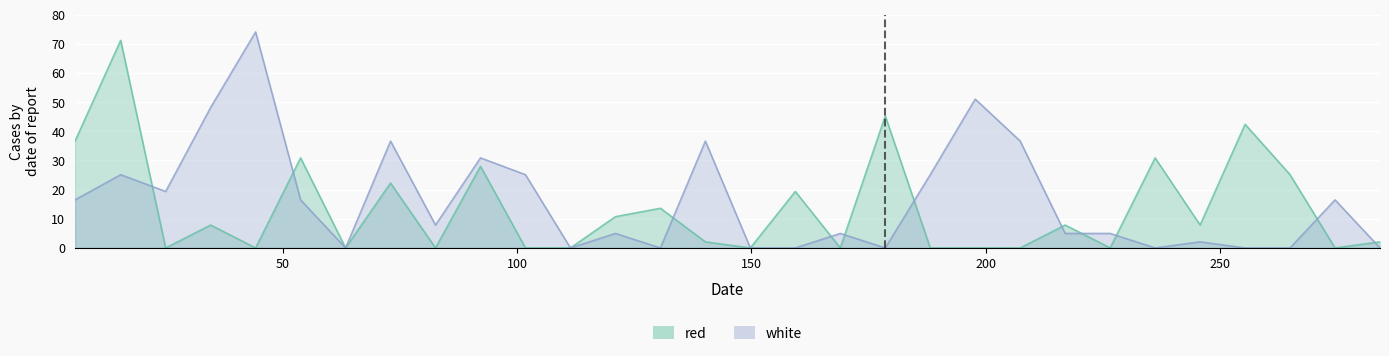

What is the total value across all series at 121.0?

15.7